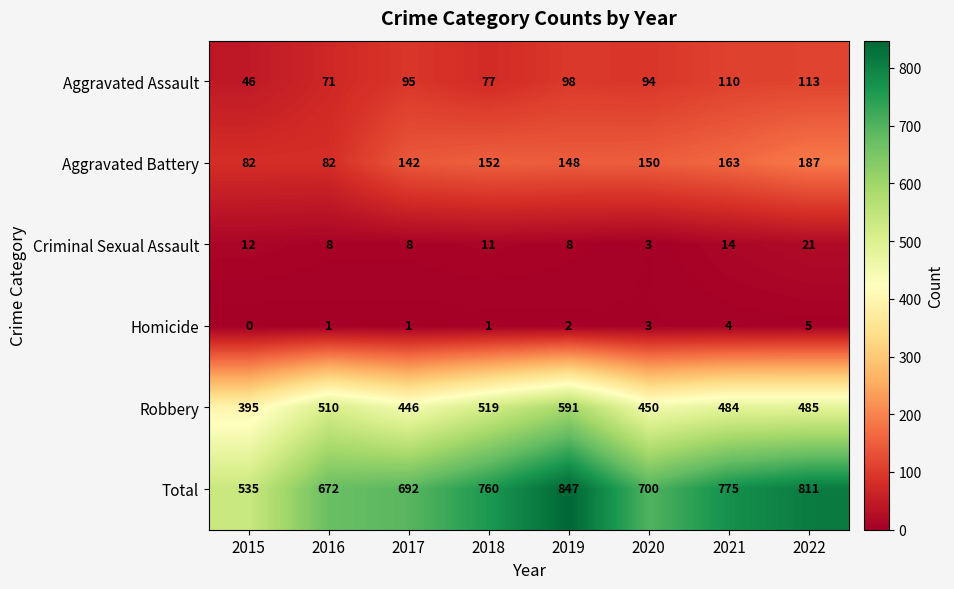

How many data points does each series have?

8